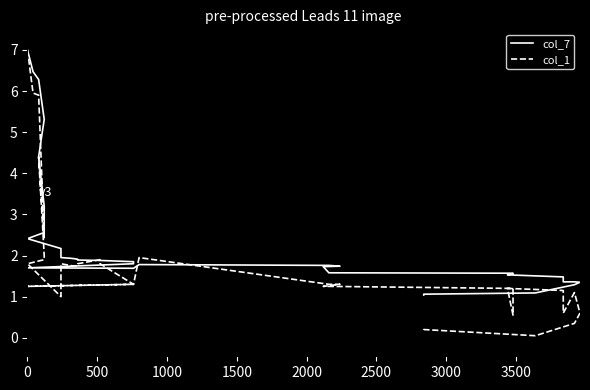

Reading right to left, what are all the values shown in this chart?

col_7: 1.0	1.1	1.1	1.1	1.3	1.4	1.4	1.4	1.4	1.5	1.5	1.6	1.6	1.6	1.7	1.7	1.8	1.8	1.7	1.7	1.8	1.9	1.9	1.9	1.9	1.9	1.9	1.9	2.0	2.2	2.4	2.6	2.8	3.2	4.4	5.3	6.3	6.5	7.0
col_1: 0.1	0.2	0.2	0.1	0.3	0.6	1.1	1.1	0.6	1.1	1.2	0.6	1.2	1.2	1.2	1.3	1.3	1.9	1.3	1.2	1.3	1.3	1.8	1.9	1.8	1.8	1.8	1.8	1.2	1.0	1.8	1.9	1.9	2.0	4.4	2.4	5.9	6.0	7.0